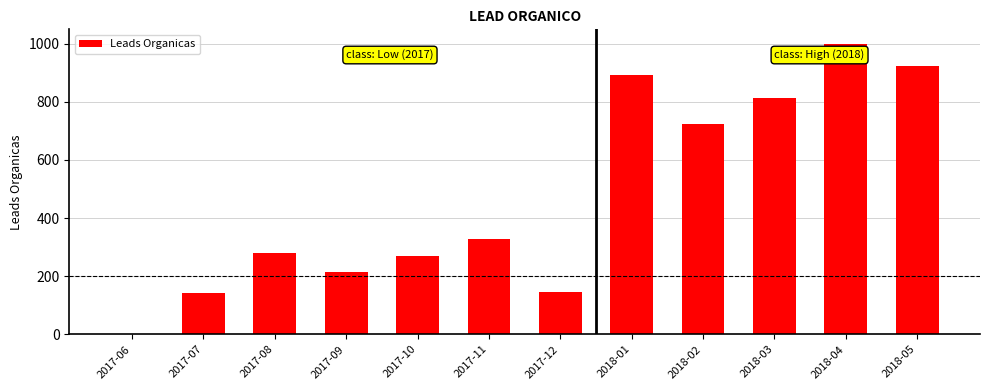

Reading right to left, list all the values displayed in this chart.

2018-05=923	2018-04=999	2018-03=814	2018-02=725	2018-01=892	2017-12=147	2017-11=329	2017-10=270	2017-09=216	2017-08=279	2017-07=142	2017-06=2